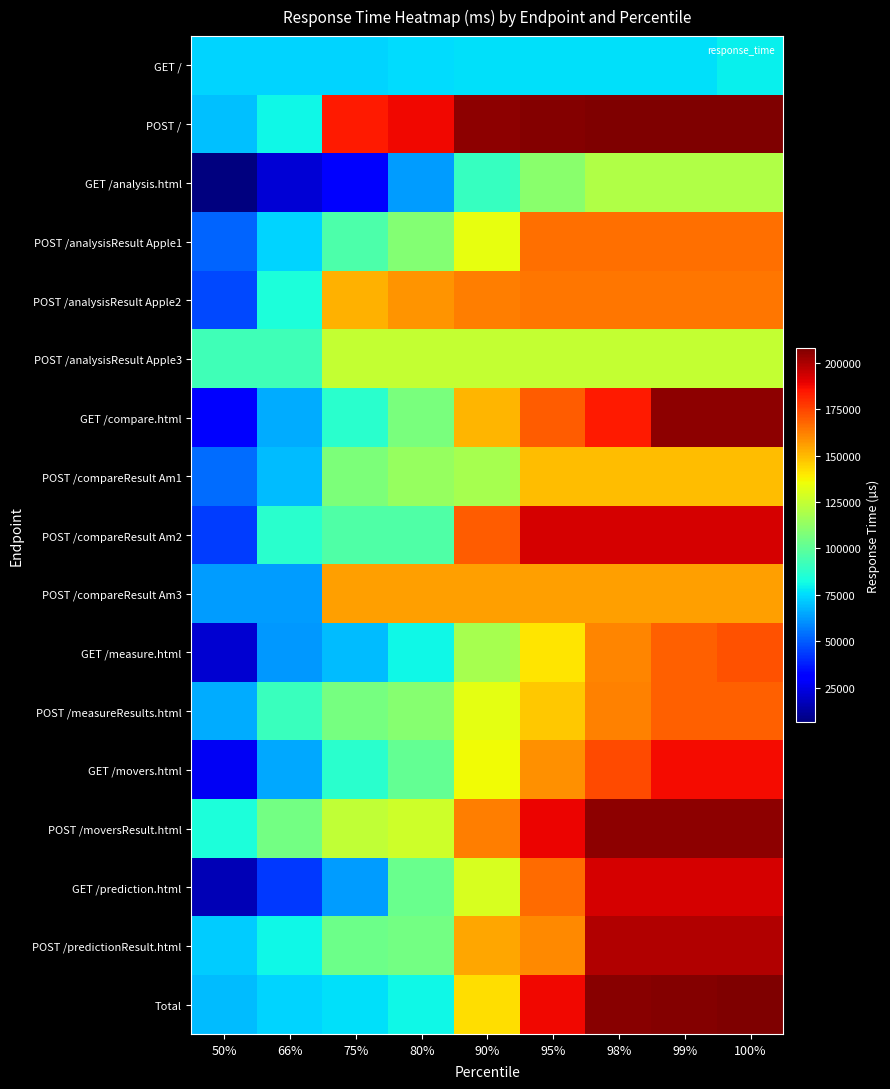

What is the difference between the highest and lowest values at 50%?

86500